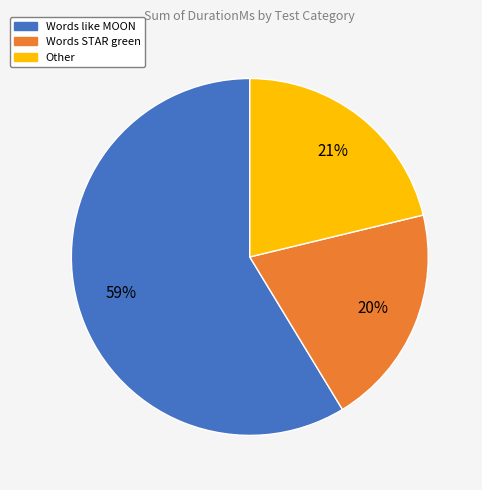

Is the sum of Other and Words STAR green greater than half?

No